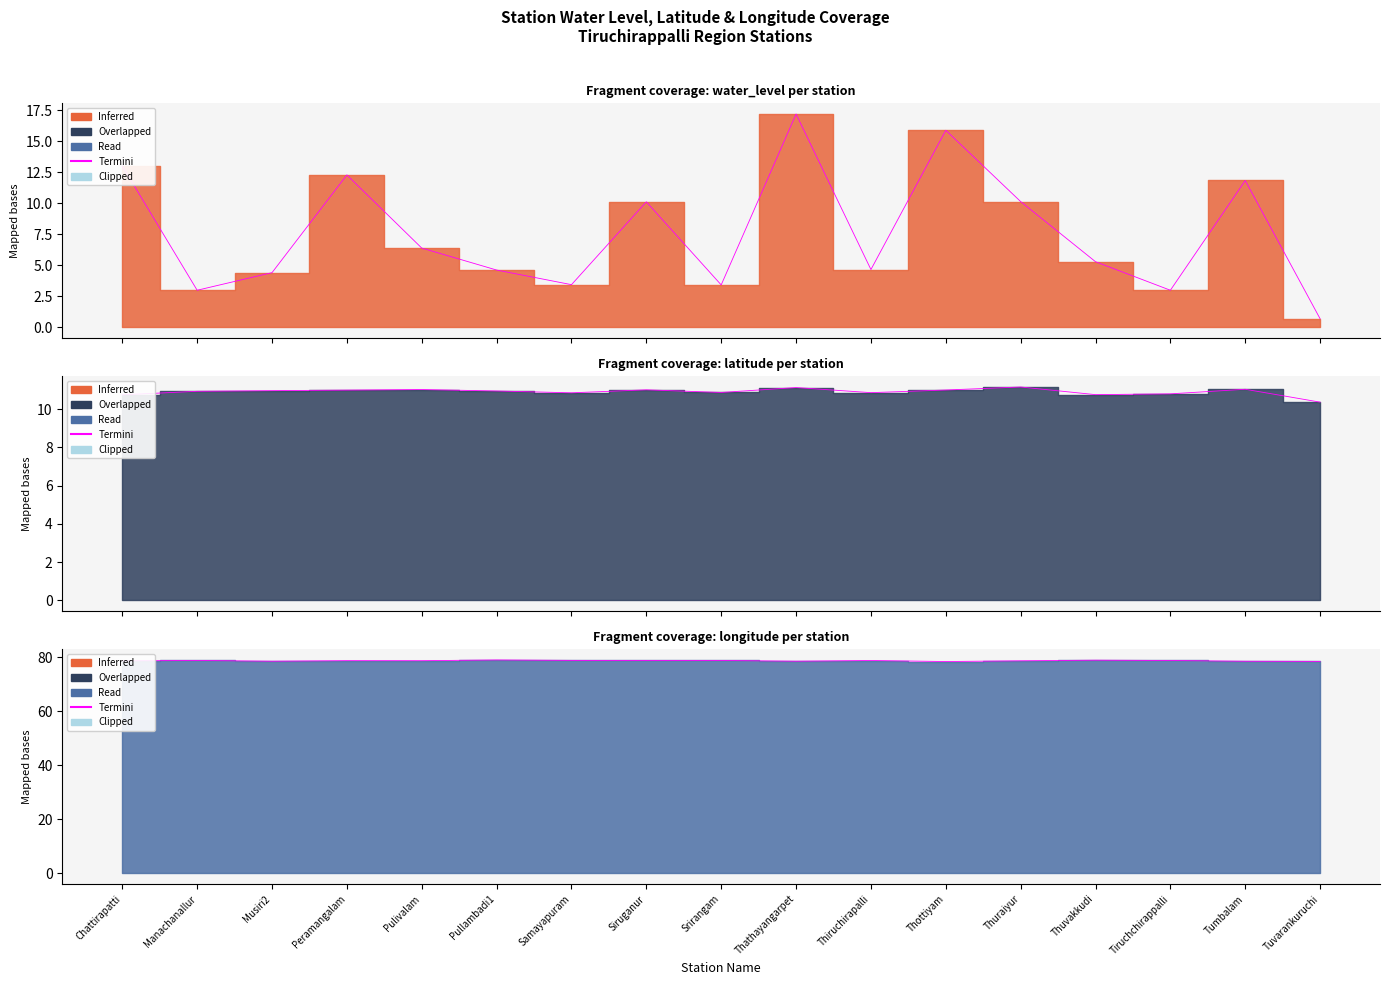

What is the label of the 10th point from the left?

Thathayangarpet